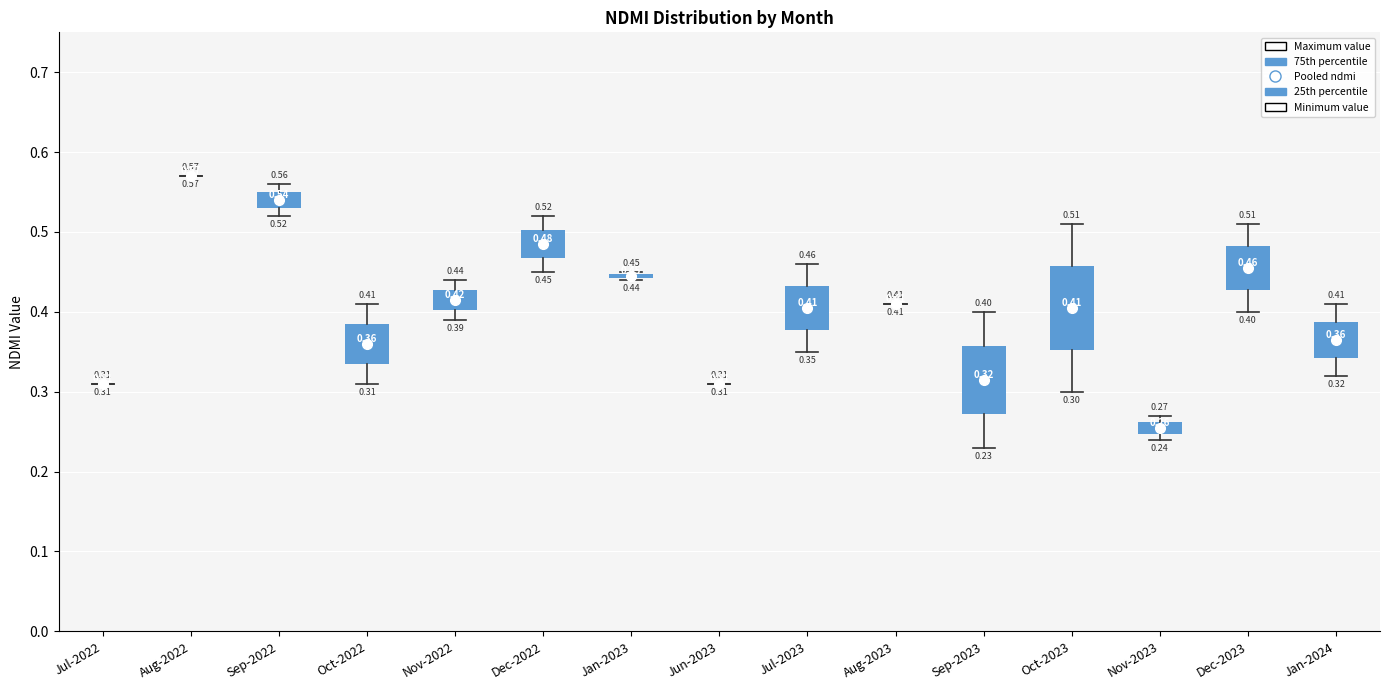

Comparing the boxes themselves (not the whiskers), which one is the tallest?

Oct-2023